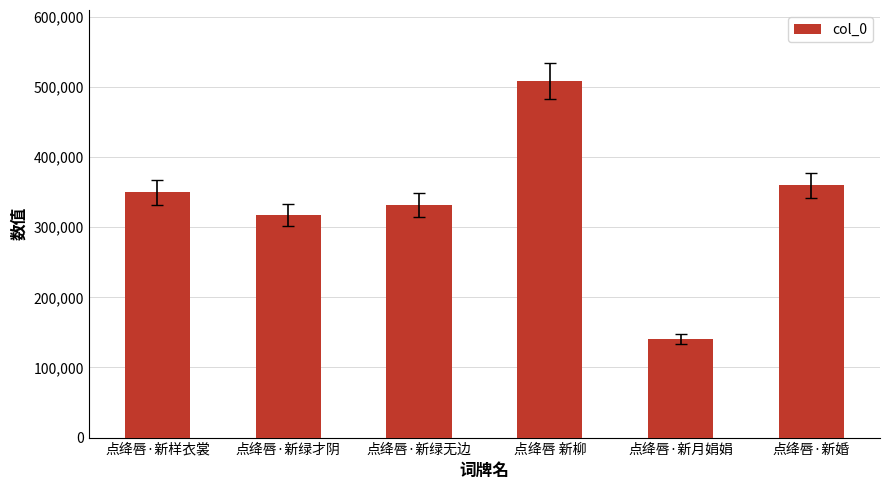

How many categories are shown in the chart?

6